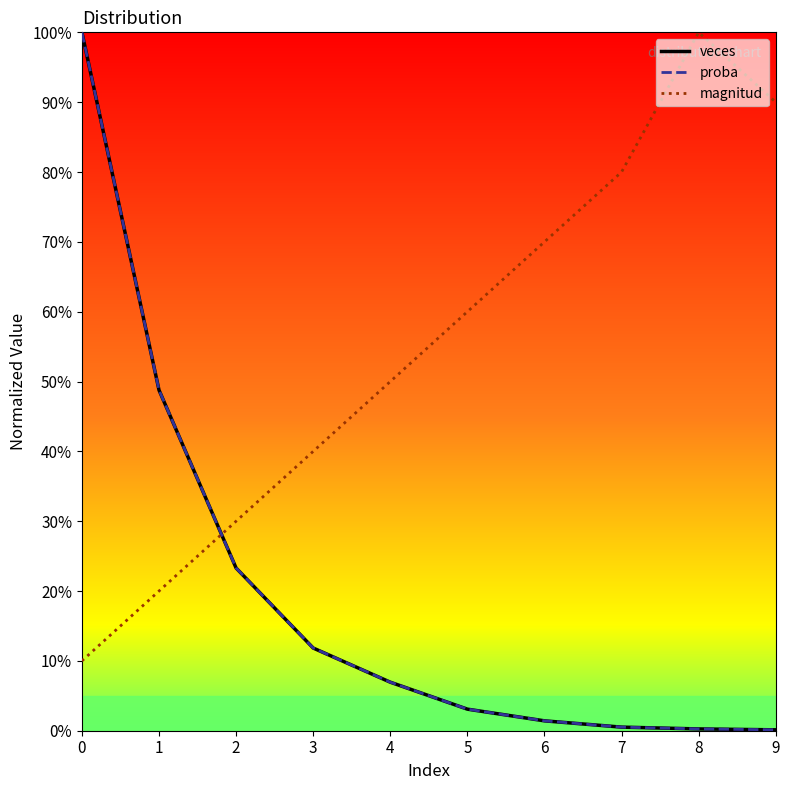

At which label does veces reach its minimum?

9